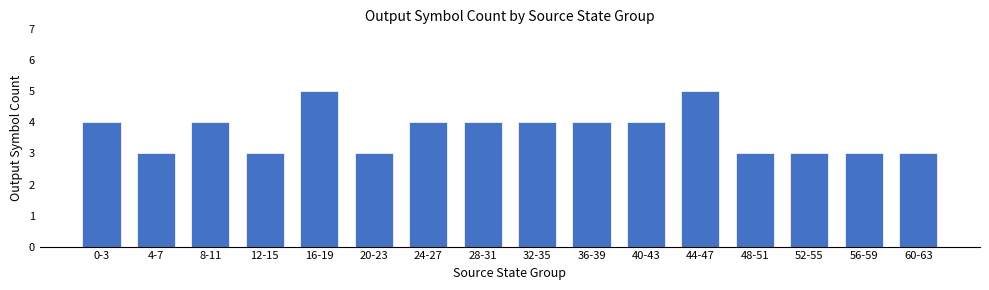

What is the label of the 5th bar from the left?

16-19